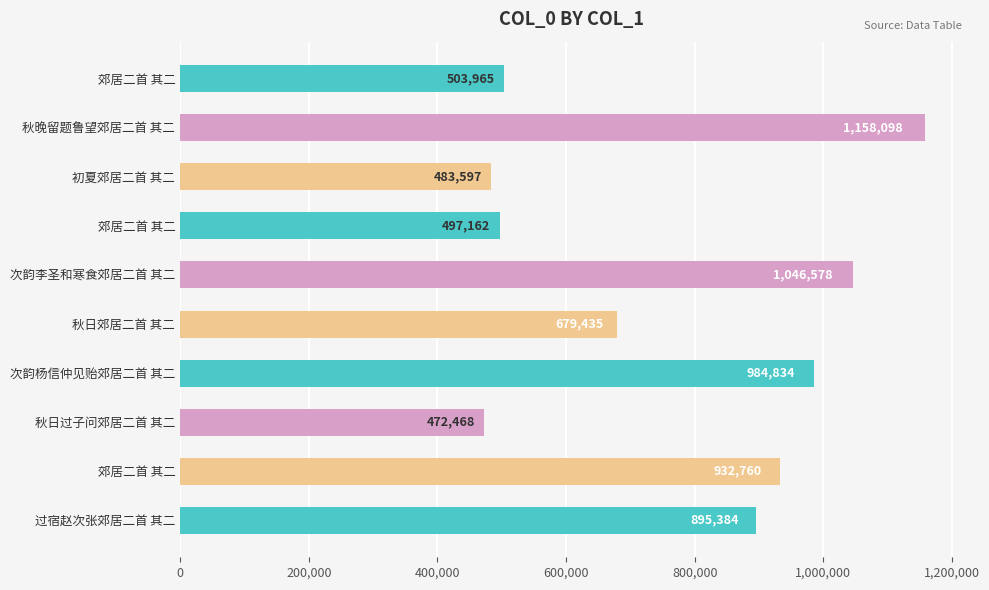

At which label is the value closest to 815283?

过宿赵次张郊居二首 其二